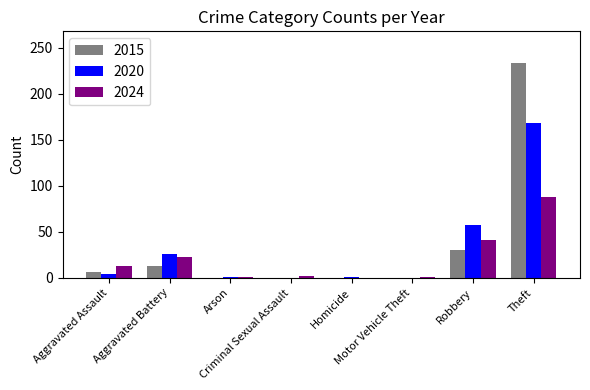

What is the maximum value shown in the chart?

233